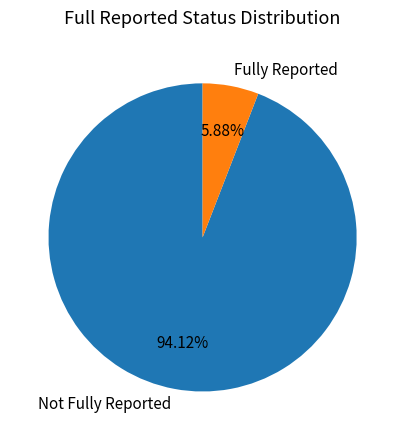

Does any single category account for the majority?

Yes